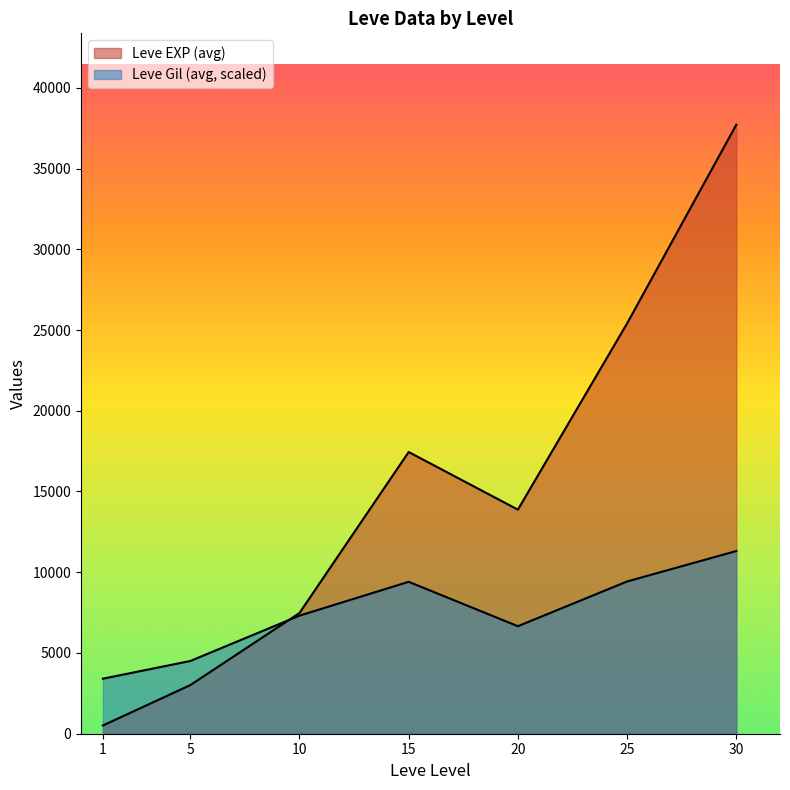

Rank the series at 15 from highest to lowest value.

Leve EXP, Leve Gil